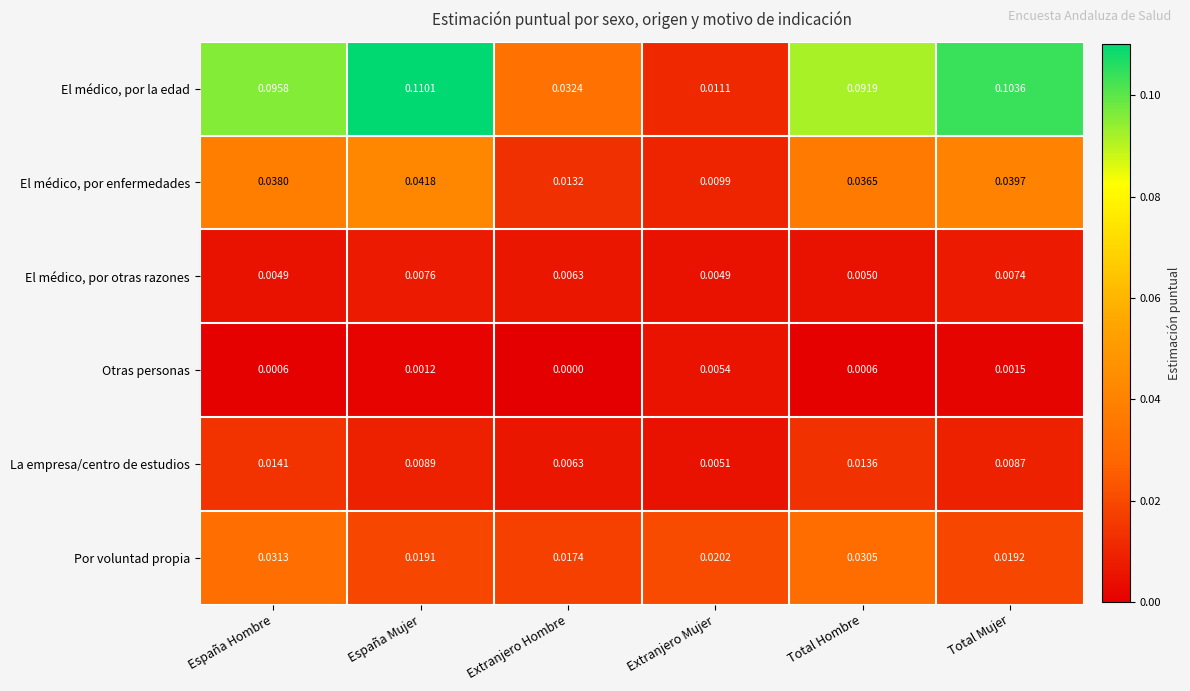

Which series changed the most between Extranjero Hombre and Total Hombre?

El médico, por la edad